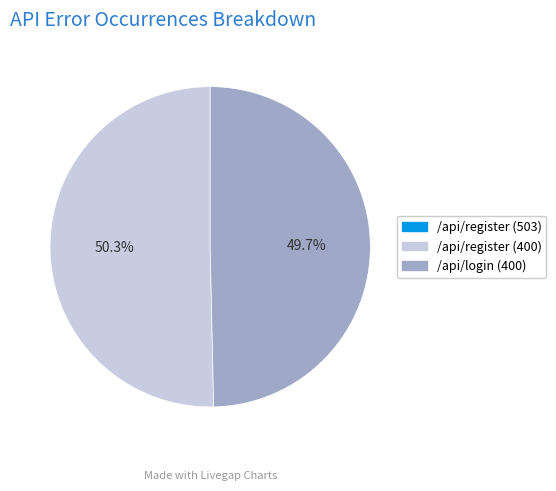

The /api/login (400) slice represents 50% of the pie. True or false?

True